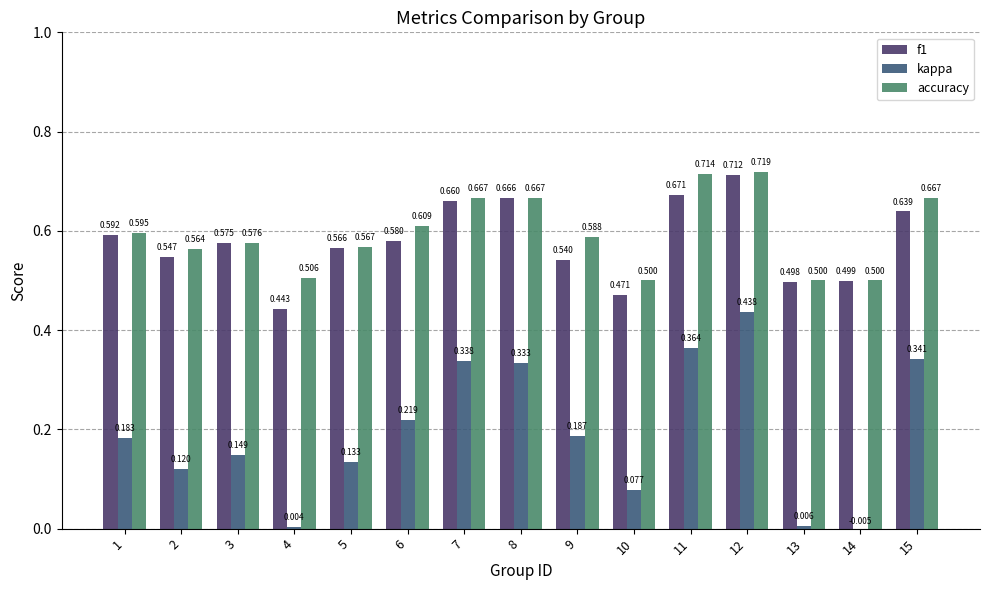

What is the greatest value displayed?

0.7